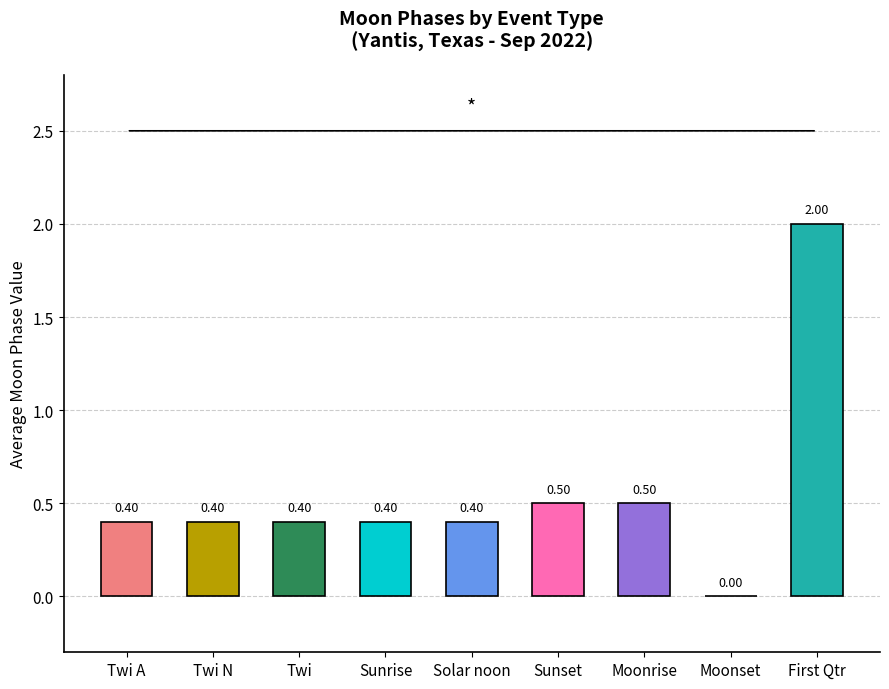

How many values are above zero?

8